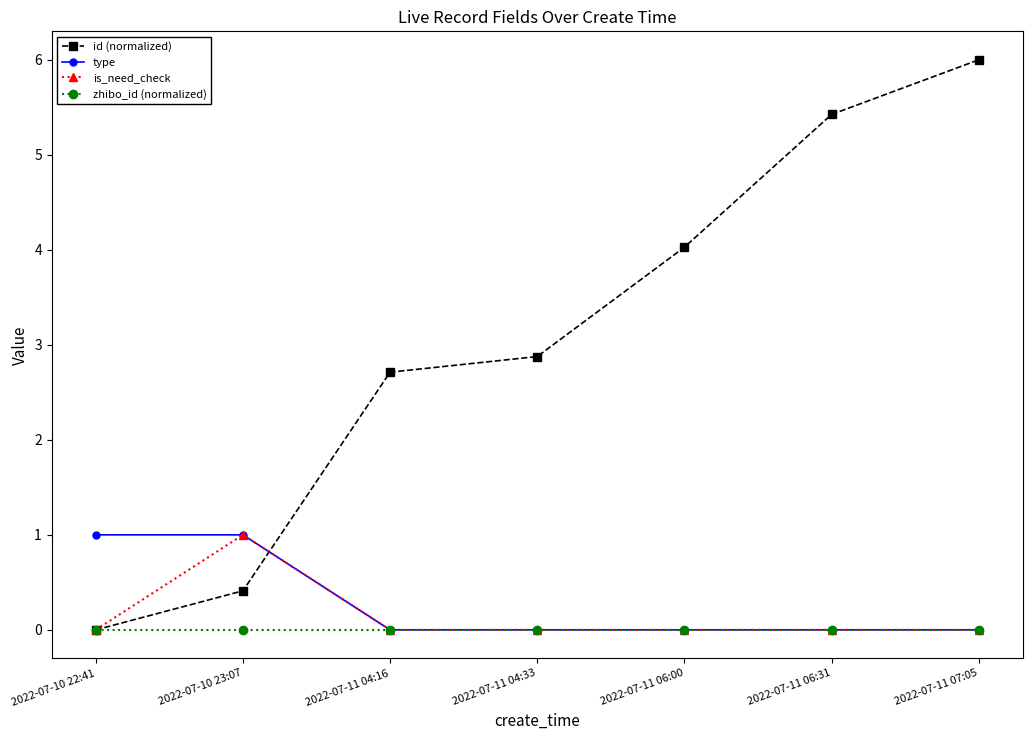

Rank the categories by id (normalized) value from highest to lowest.

2022-07-11 07:05, 2022-07-11 06:31, 2022-07-11 06:00, 2022-07-11 04:33, 2022-07-11 04:16, 2022-07-10 23:07, 2022-07-10 22:41